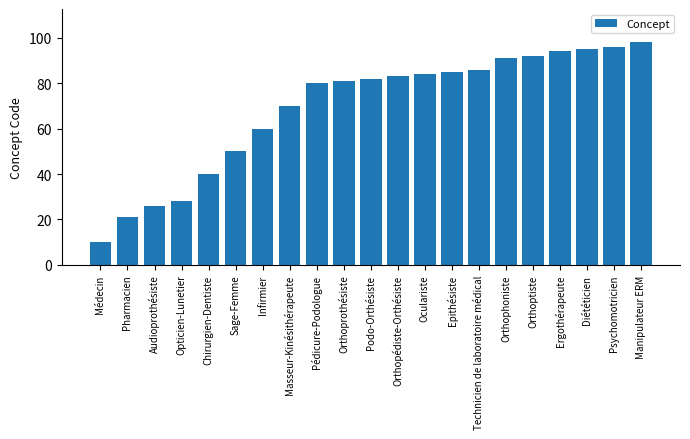

How many series are shown in this chart?

1